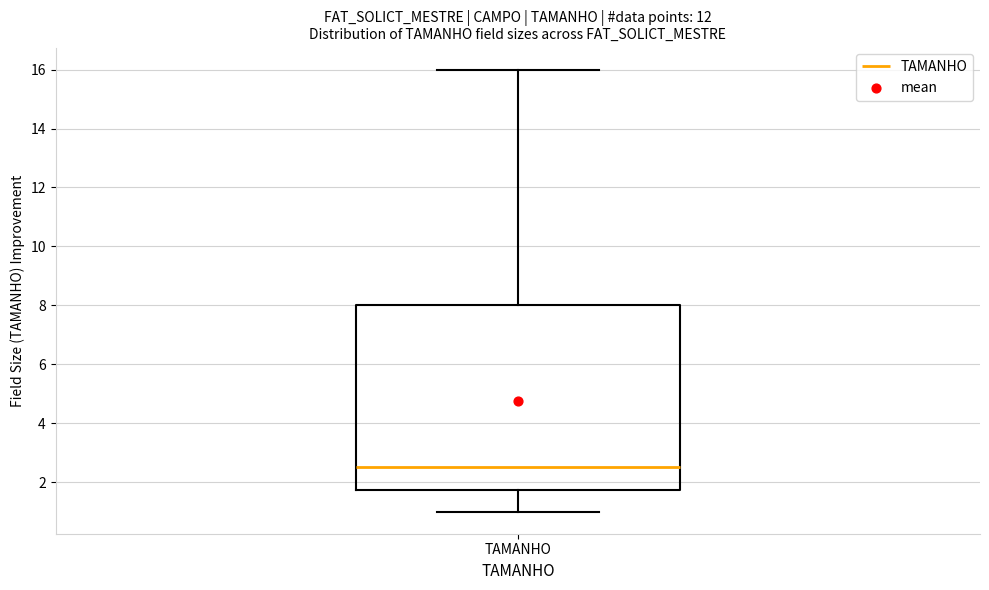

Read this box plot against the y-axis: the position of the median line, the range covered by the box, and the ends of both whiskers. The values are not printed on the chart, so give them approximately, as read against the axis.

median 2.6, box 1.8 to 8.0, whiskers 1.0 to 16.0